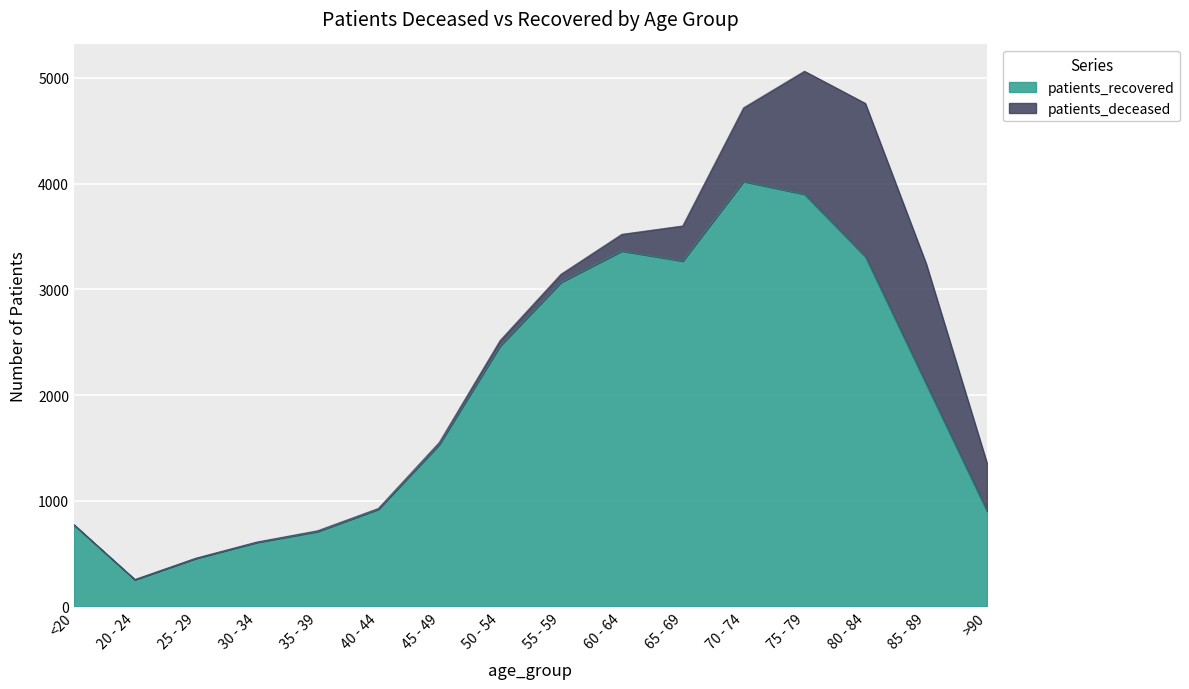

Which category has the highest value in the patients_recovered series?

70 - 74